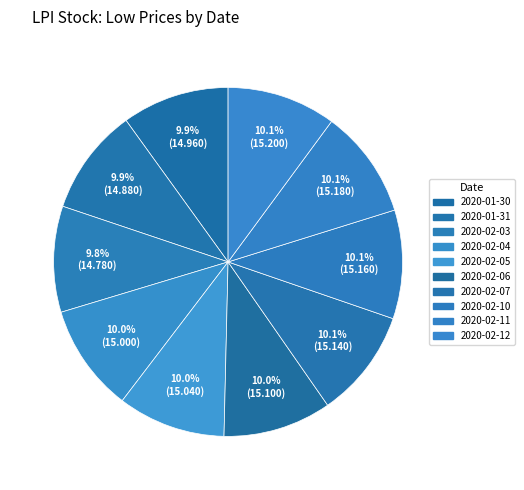

How many slices are in this pie chart?

10